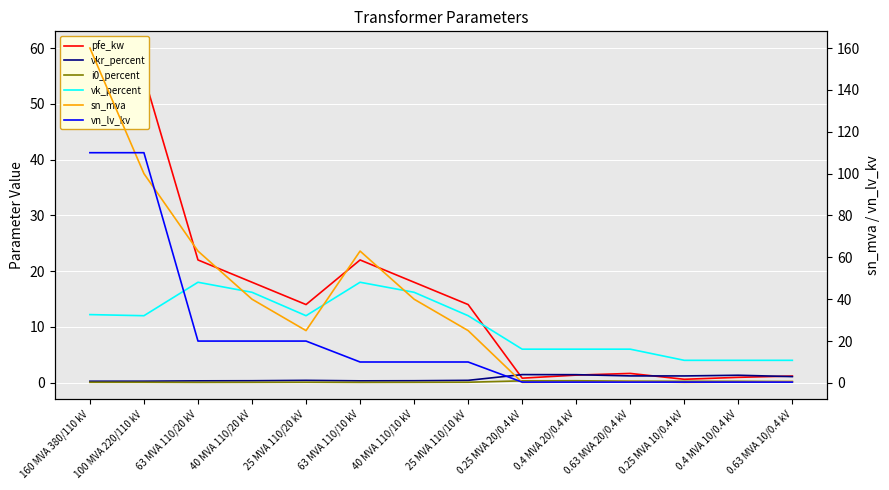

At how many categories does at least one series exceed 83?

2